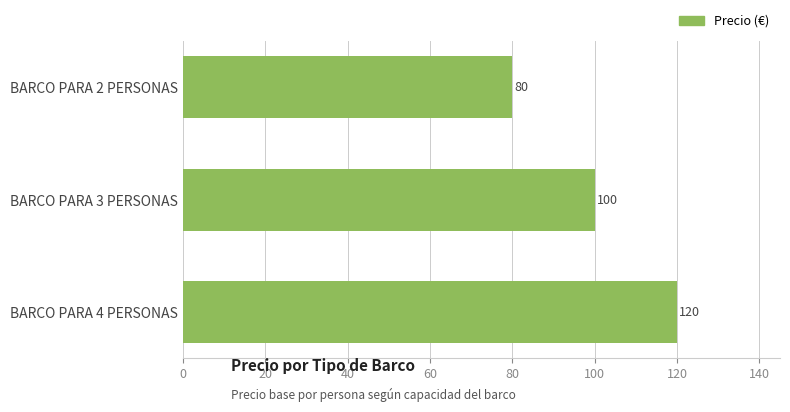

What is the sum of all values?

300